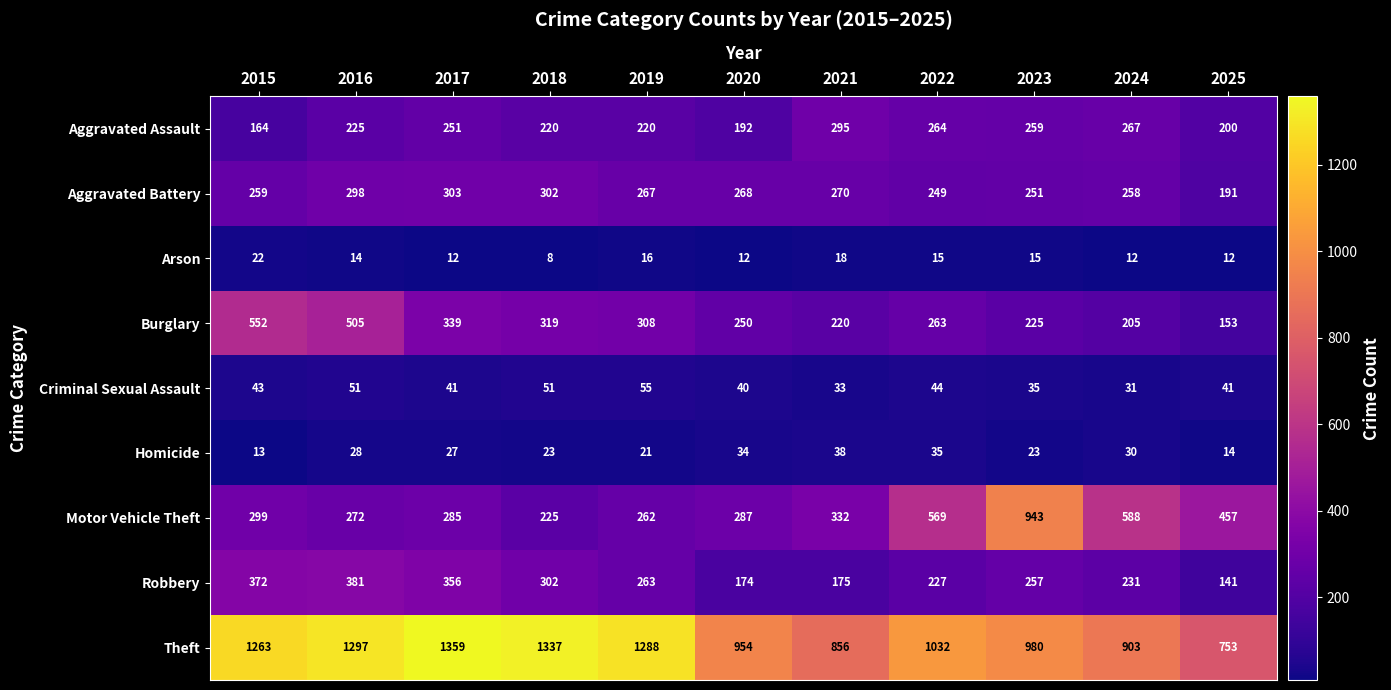

At which label is Robbery closest to 261?

2019